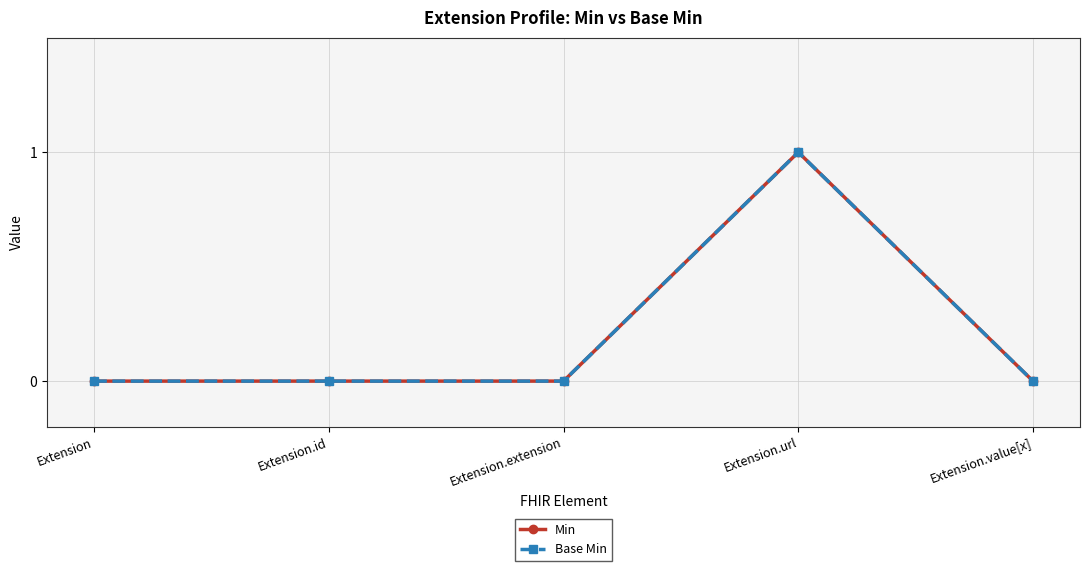

True or false: Base Min and Min intersect in this chart.

False